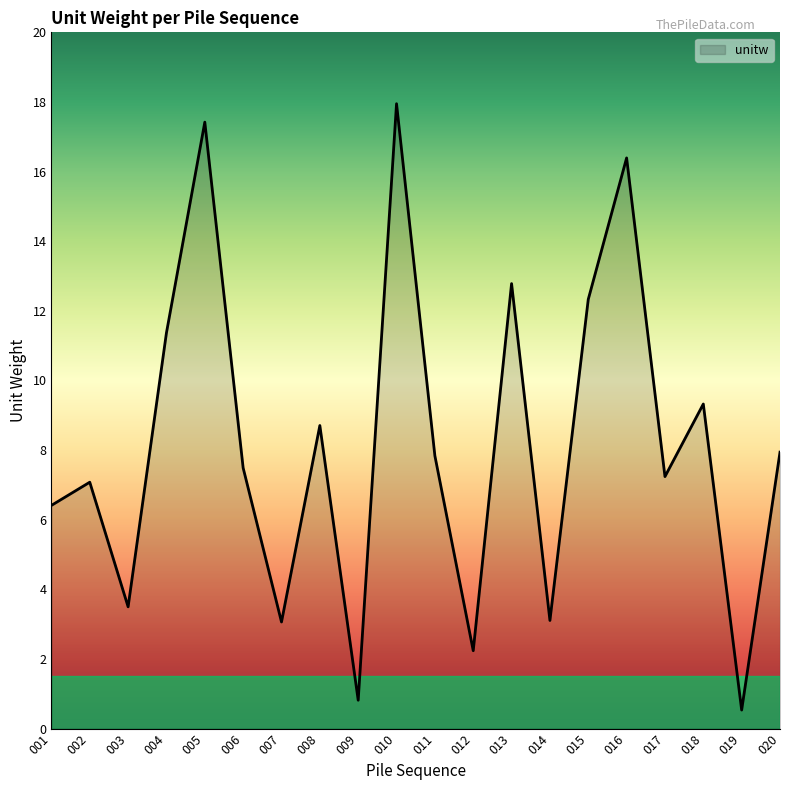

What is the maximum value shown in the chart?

17.9